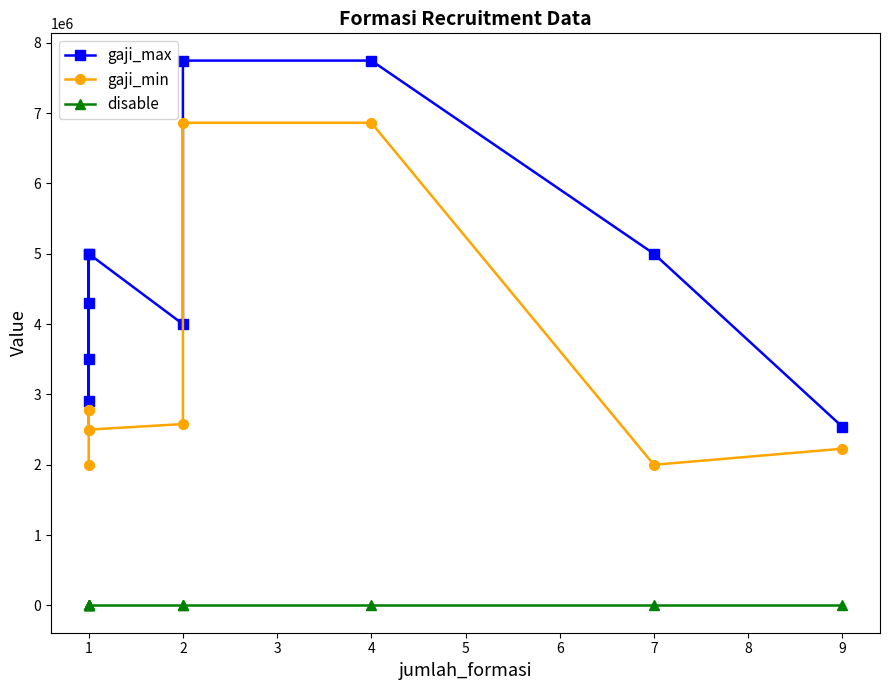

Count the number of data series in this chart.

3